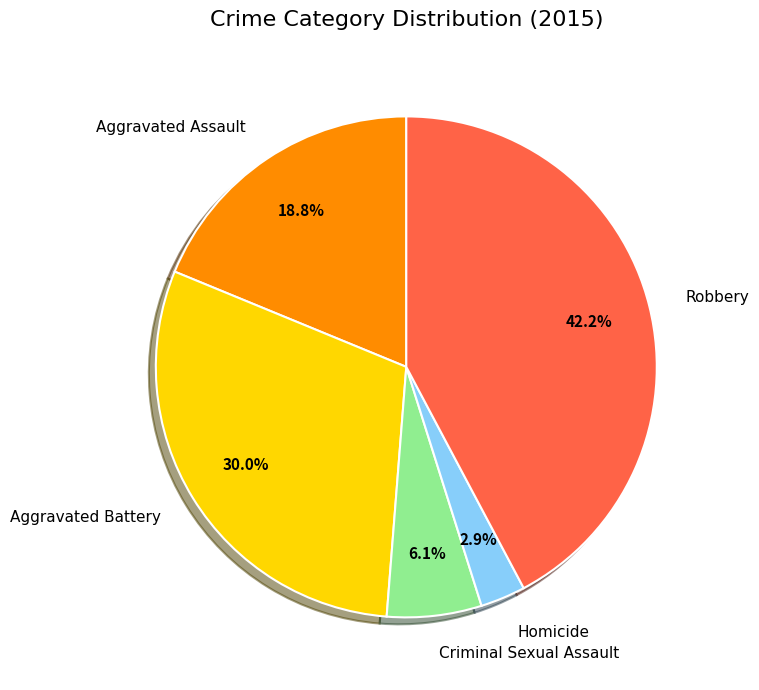

The Aggravated Assault slice represents 28% of the pie. True or false?

False